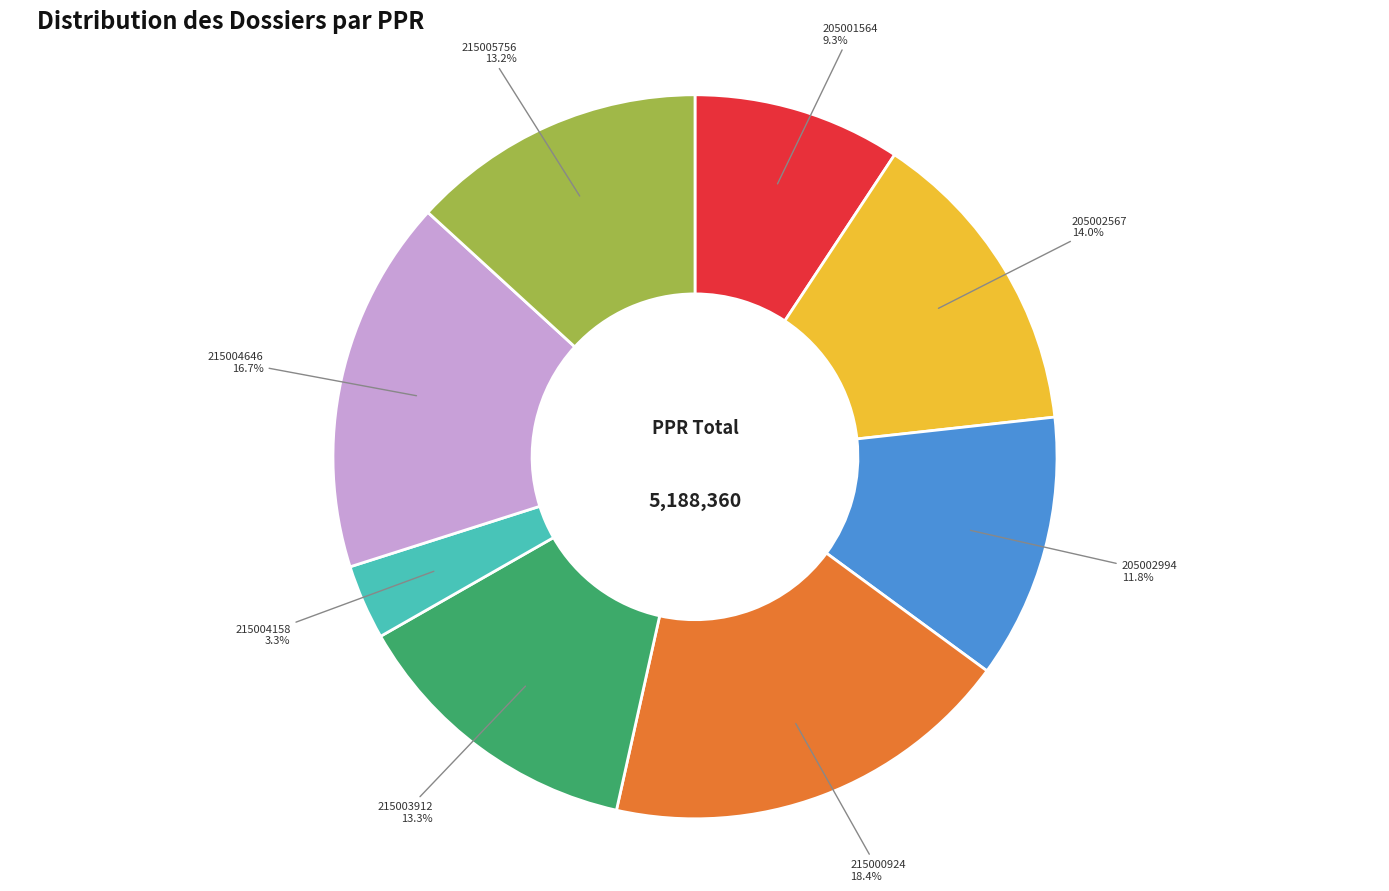

Does any single category account for the majority?

No